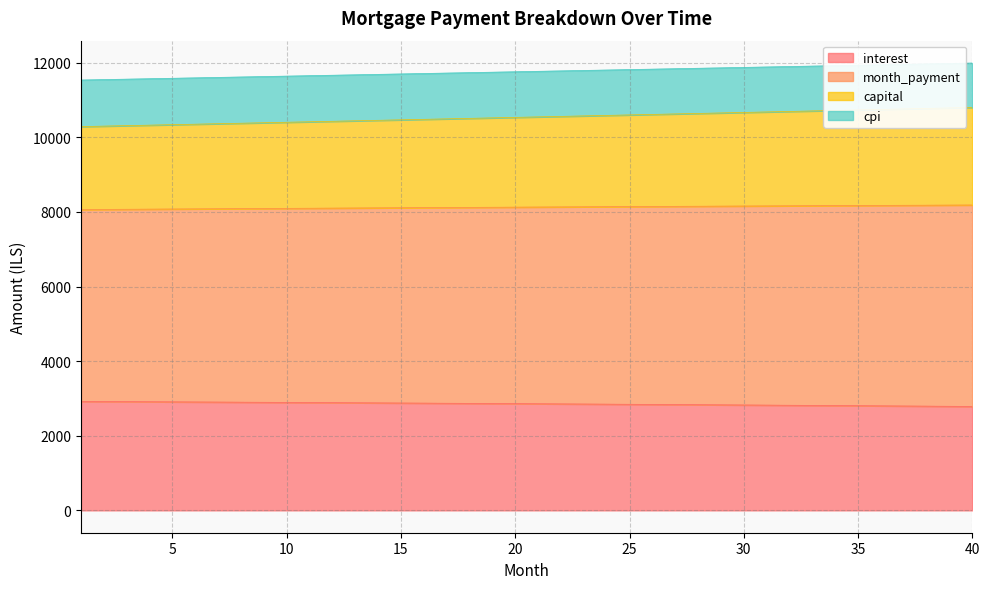

How many lines are shown in the chart?

4